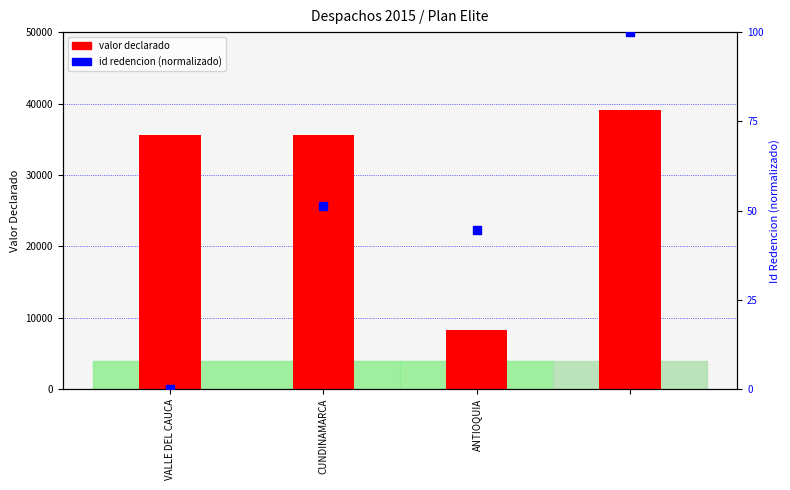

Which series has the largest Y range (max minus min)?

valor declarado